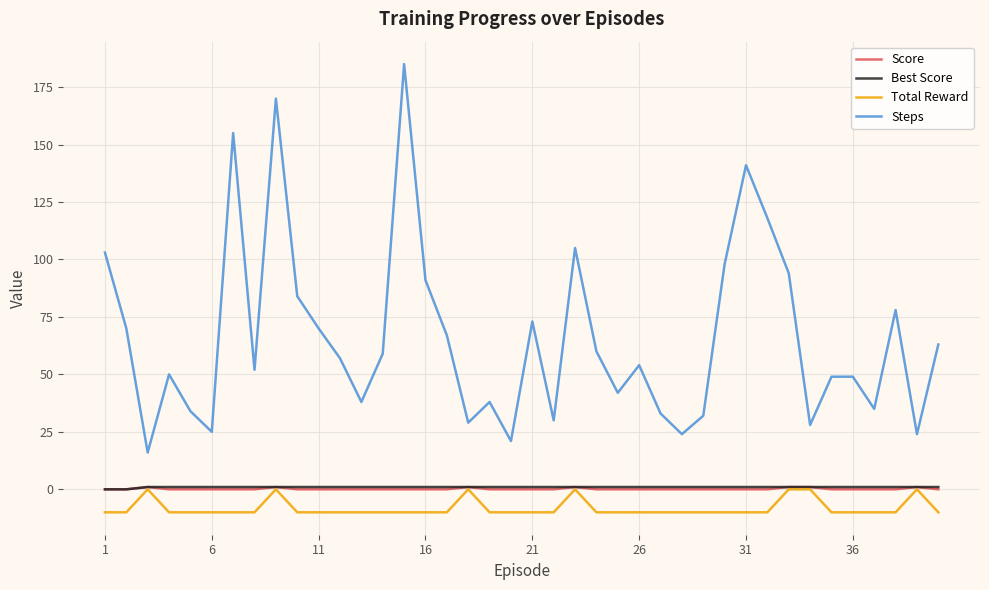

What are all the series names shown in the legend?

Score, Best Score, Total Reward, Steps